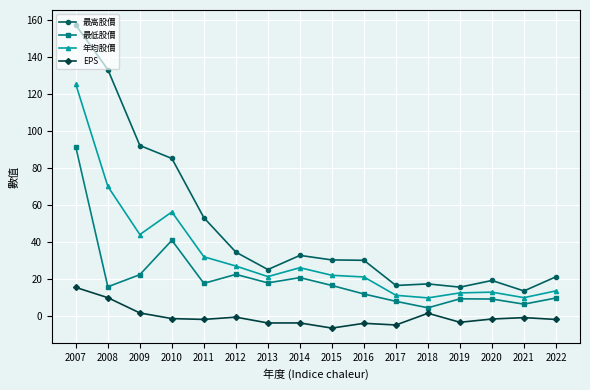

Does the chart have visible grid lines?

Yes